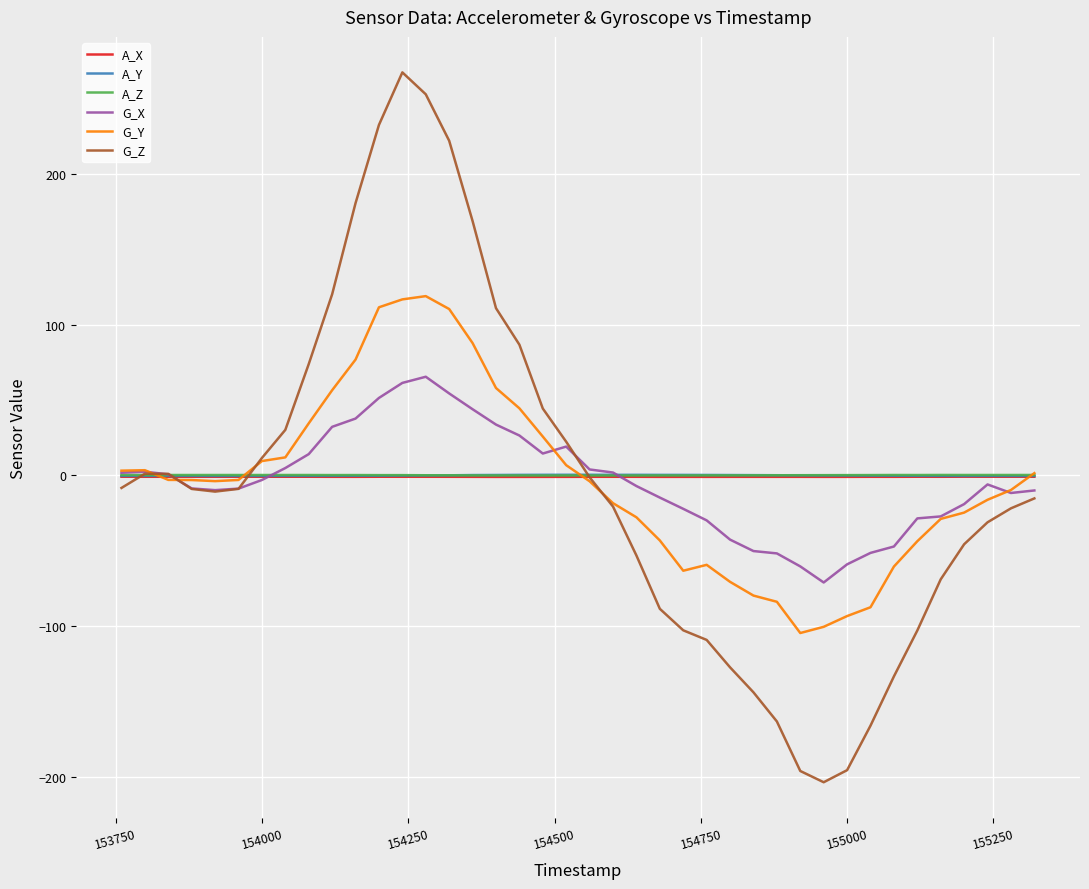

Which series has the widest spread of values?

G_Z